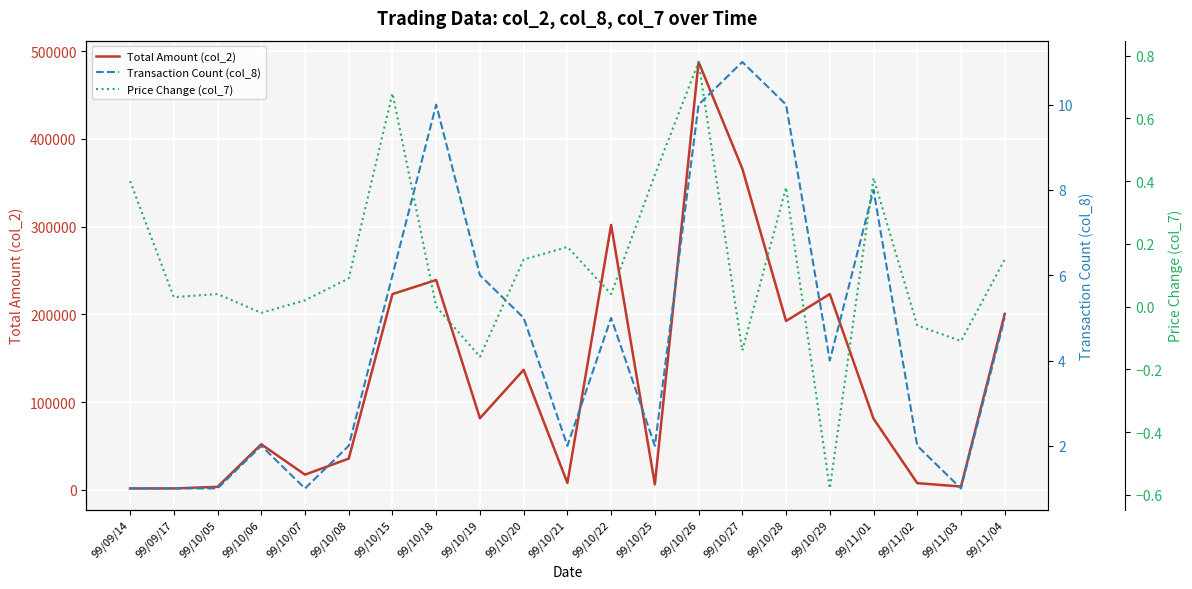

Is the value of Transaction Count (col_8) at 99/09/17 greater than the value of Price Change (col_7) at 99/10/22?

Yes